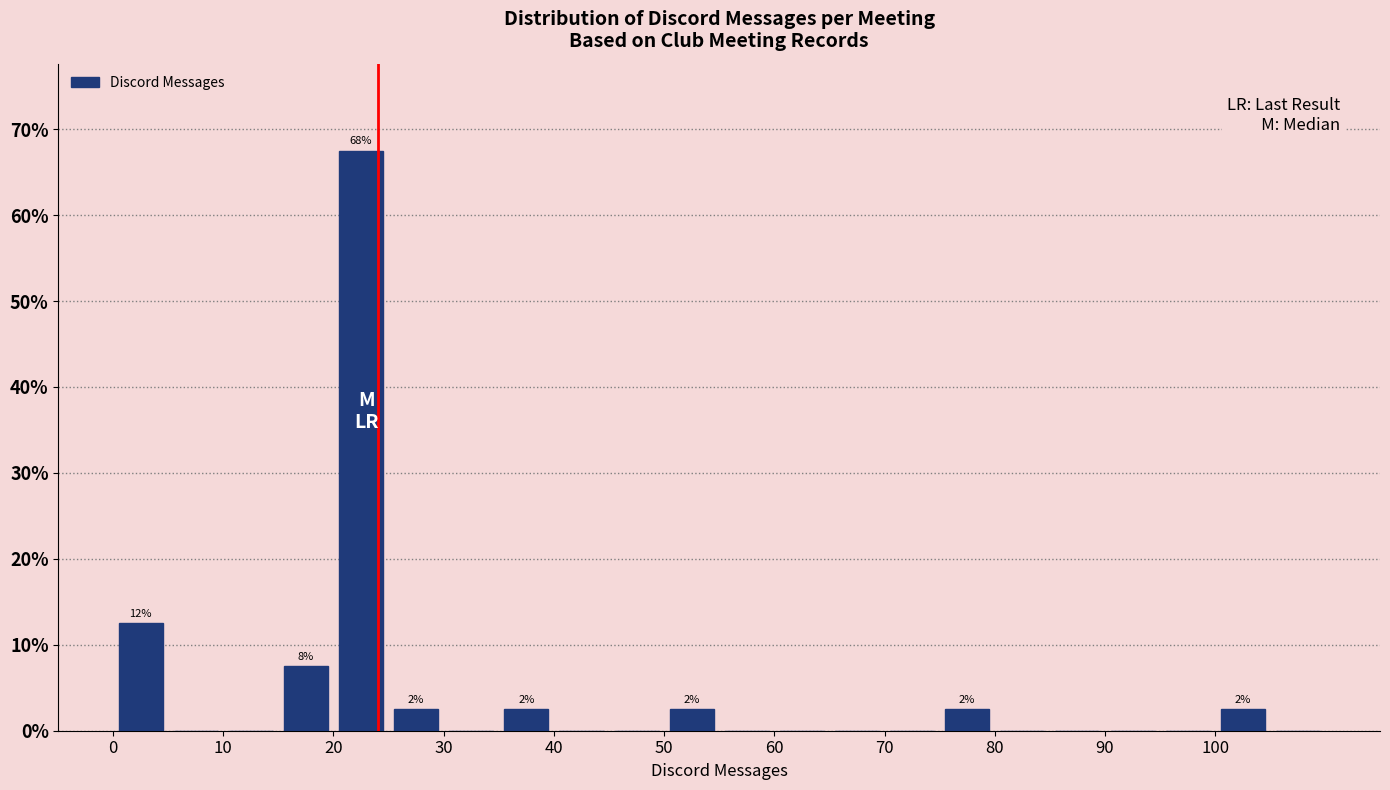

Which range on the x-axis has the tallest bar?

20 to 25